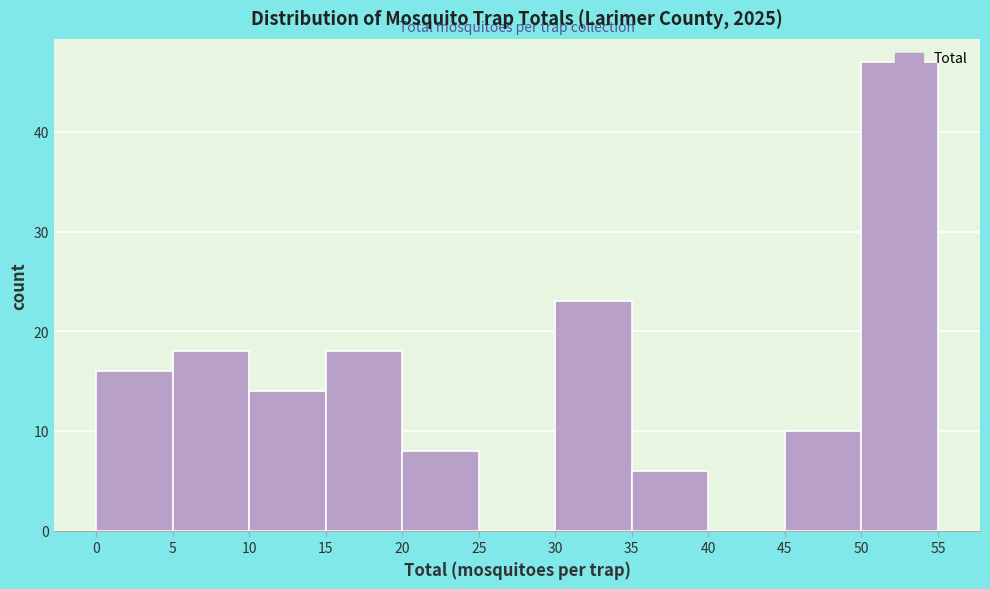

Which range on the x-axis has the tallest bar?

50 to 55